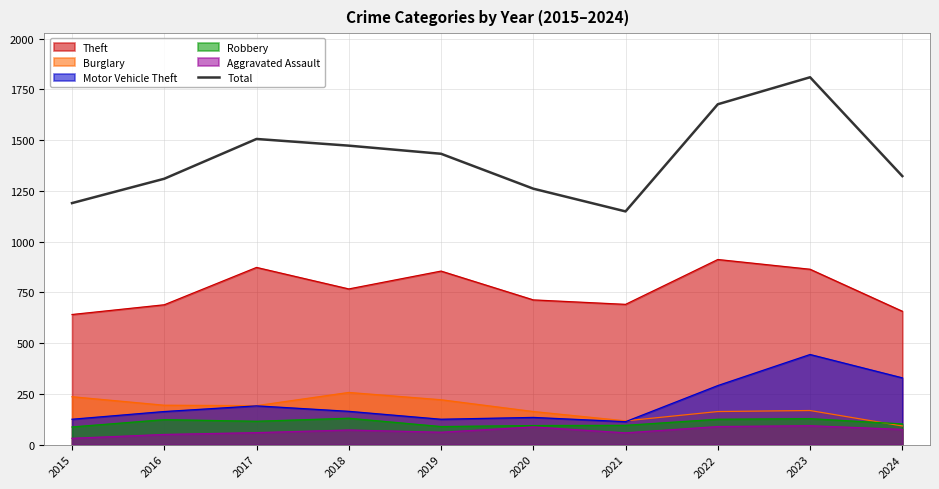

Does the chart have visible grid lines?

Yes